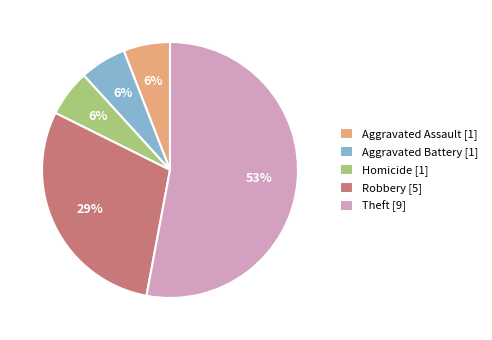

To the nearest percent, what is the difference between the Homicide and Theft slice percentages?

47%